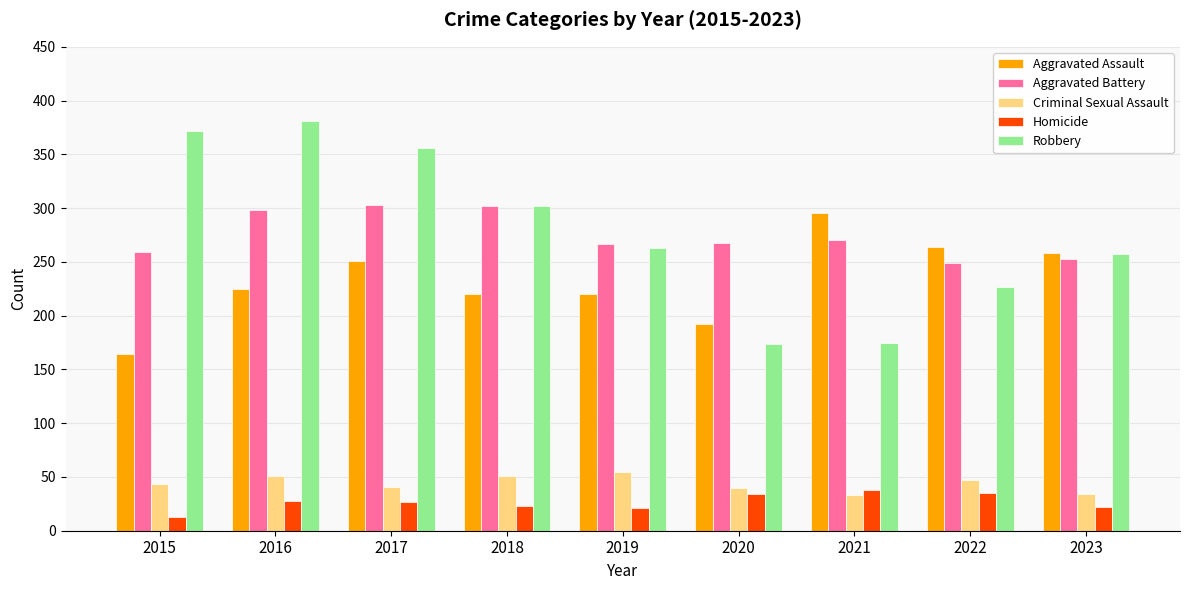

At which label does Robbery first exceed 263?

2015